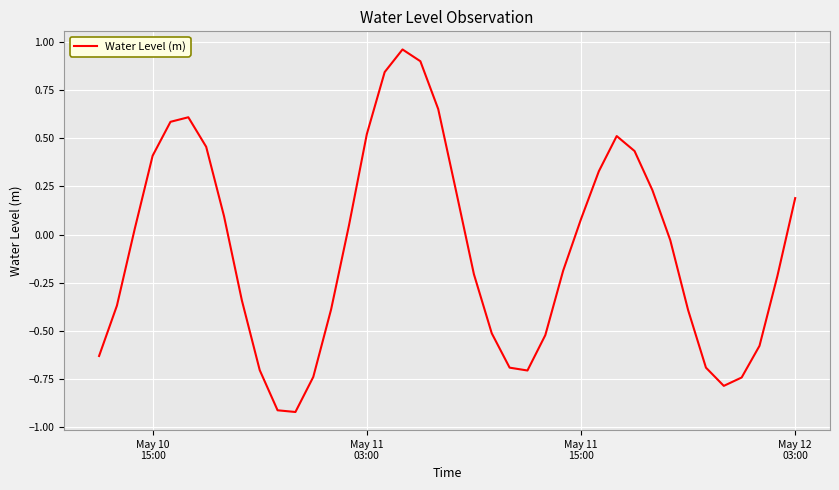

What is the difference between the maximum and minimum values?

1.9